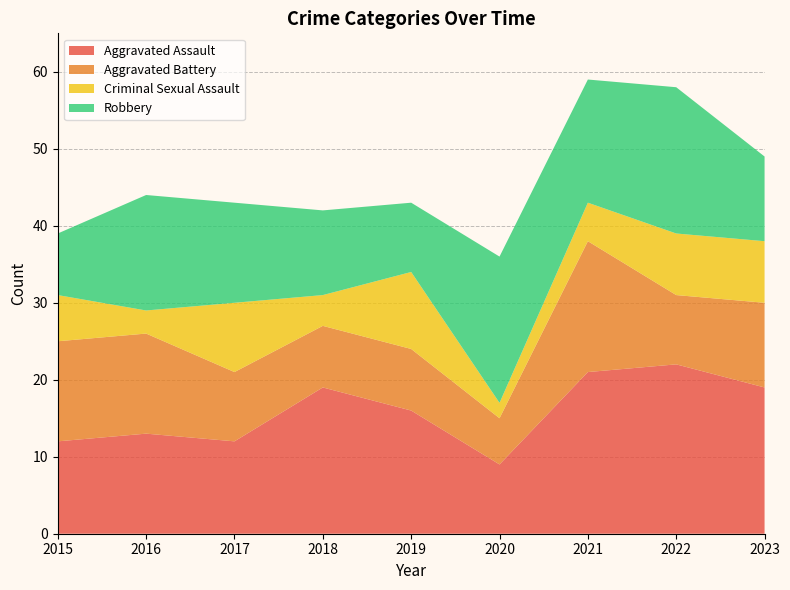

Reading left to right, transcribe all the data shown in this chart.

Aggravated Assault: 12	13	12	19	16	9	21	22	19
Aggravated Battery: 13	13	9	8	8	6	17	9	11
Criminal Sexual Assault: 6	3	9	4	10	2	5	8	8
Robbery: 8	15	13	11	9	19	16	19	11